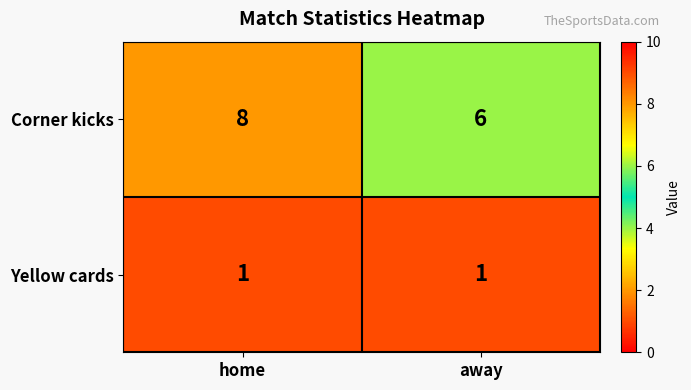

Reading right to left, extract all data points from this chart.

Corner kicks: 6	8
Yellow cards: 1	1